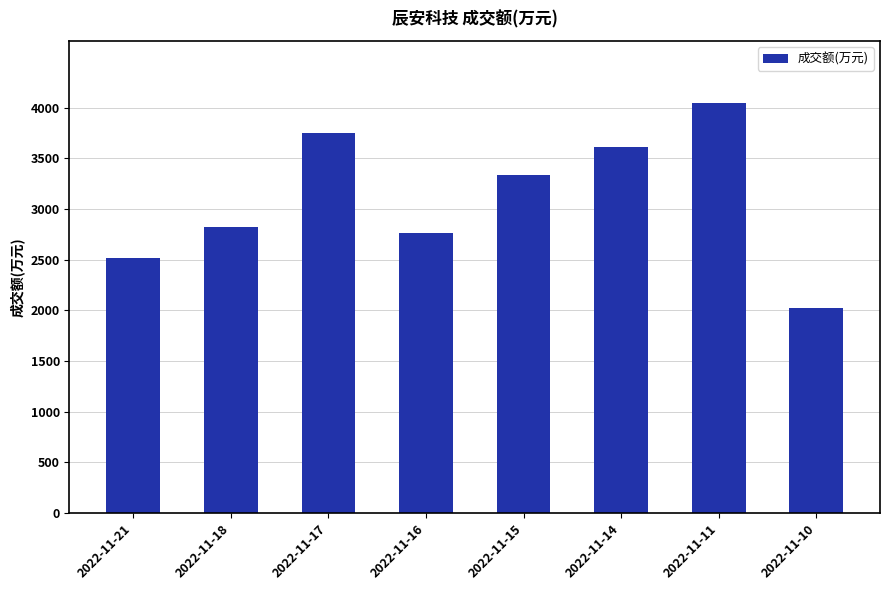

How many data points are less than 3333?

4